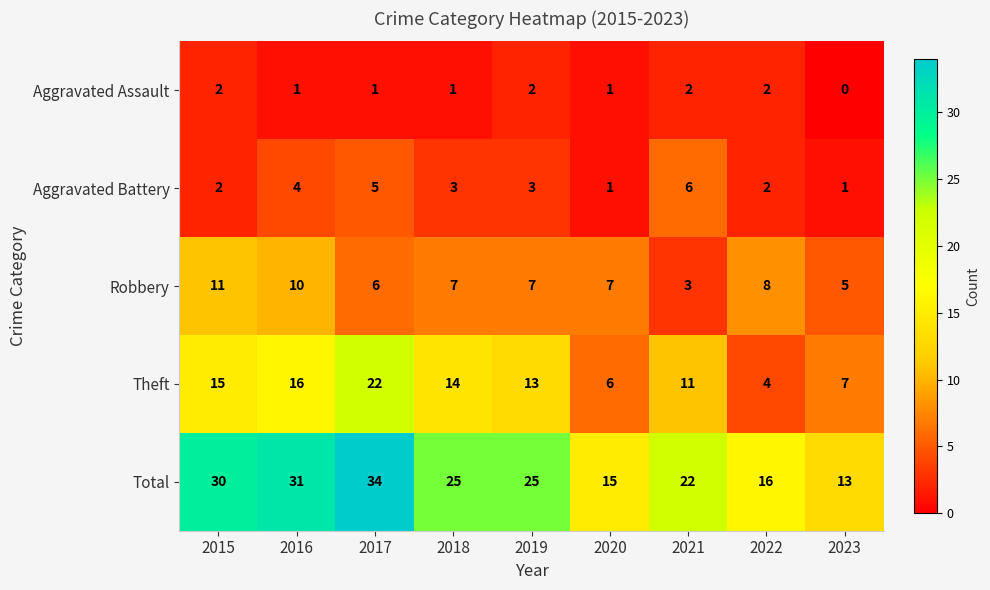

What is the average value of the Aggravated Battery series?

3